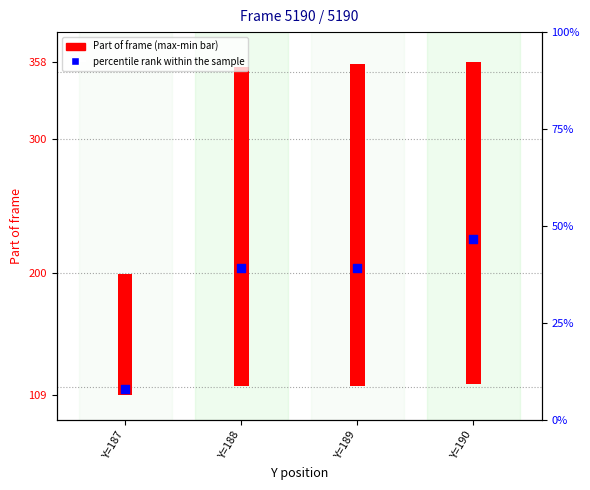

Which has a higher value, Y=187 or Y=190?

Y=190